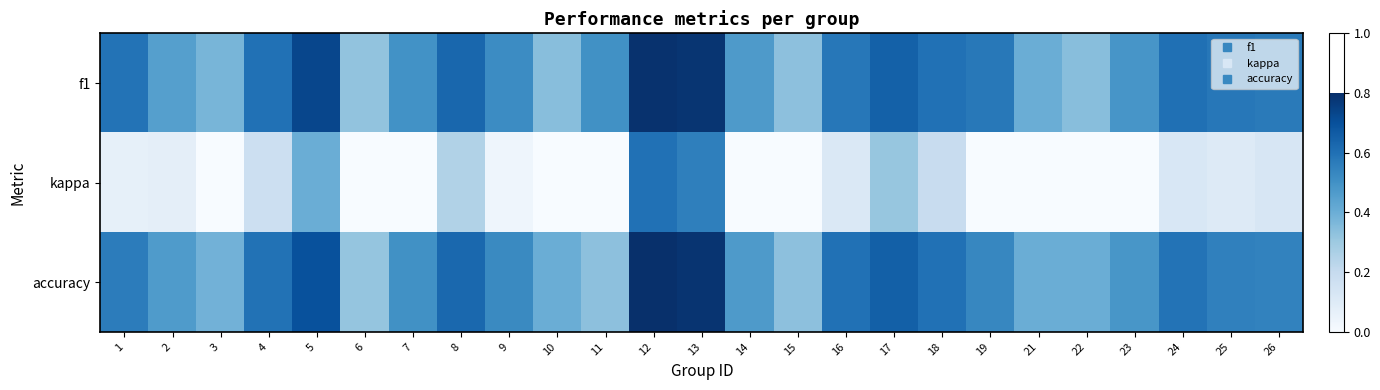

At which category does the chart reach its minimum across all series?

3